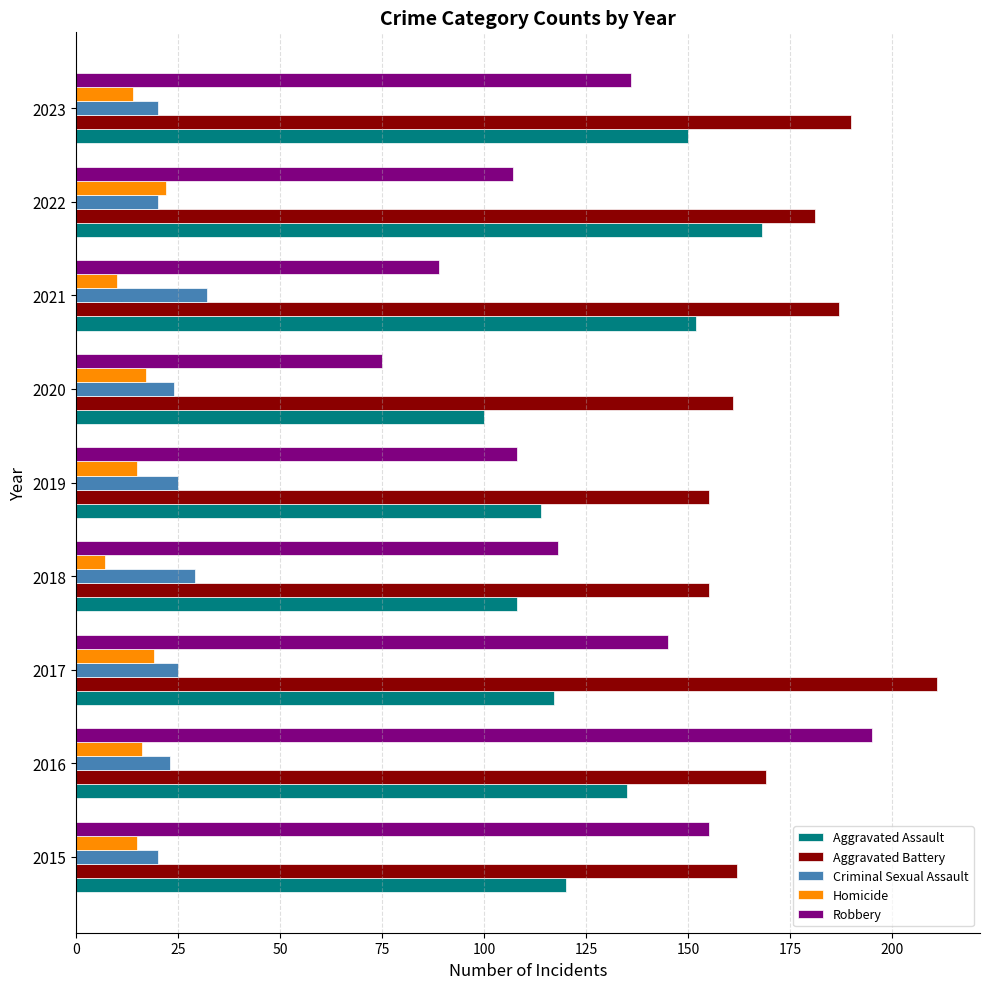

Is the value of Aggravated Battery at 2023 greater than the value of Homicide at 2020?

Yes